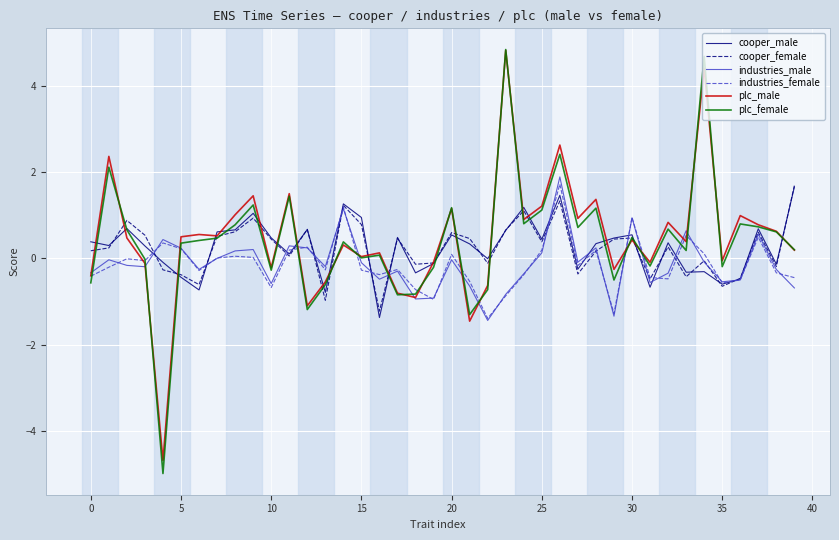

What is the lowest value of the industries_female series?

-1.4